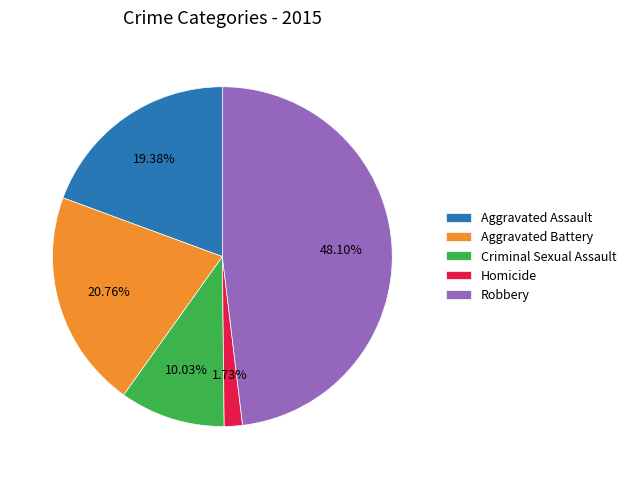

To the nearest percent, what is the difference between the Aggravated Assault and Criminal Sexual Assault slice percentages?

9%